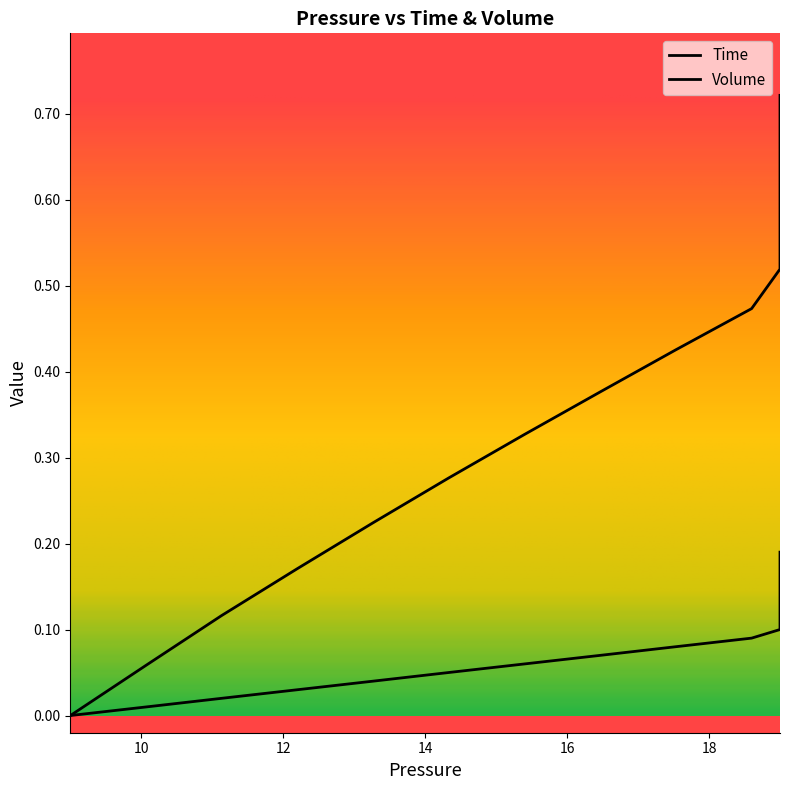

Which series has the largest range (max minus min)?

Volume